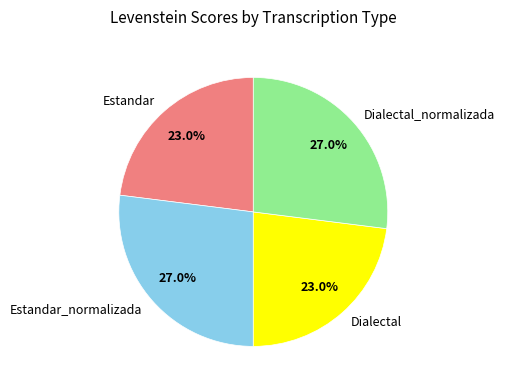

To the nearest percent, what is the difference between the largest and smallest slice percentages?

4%